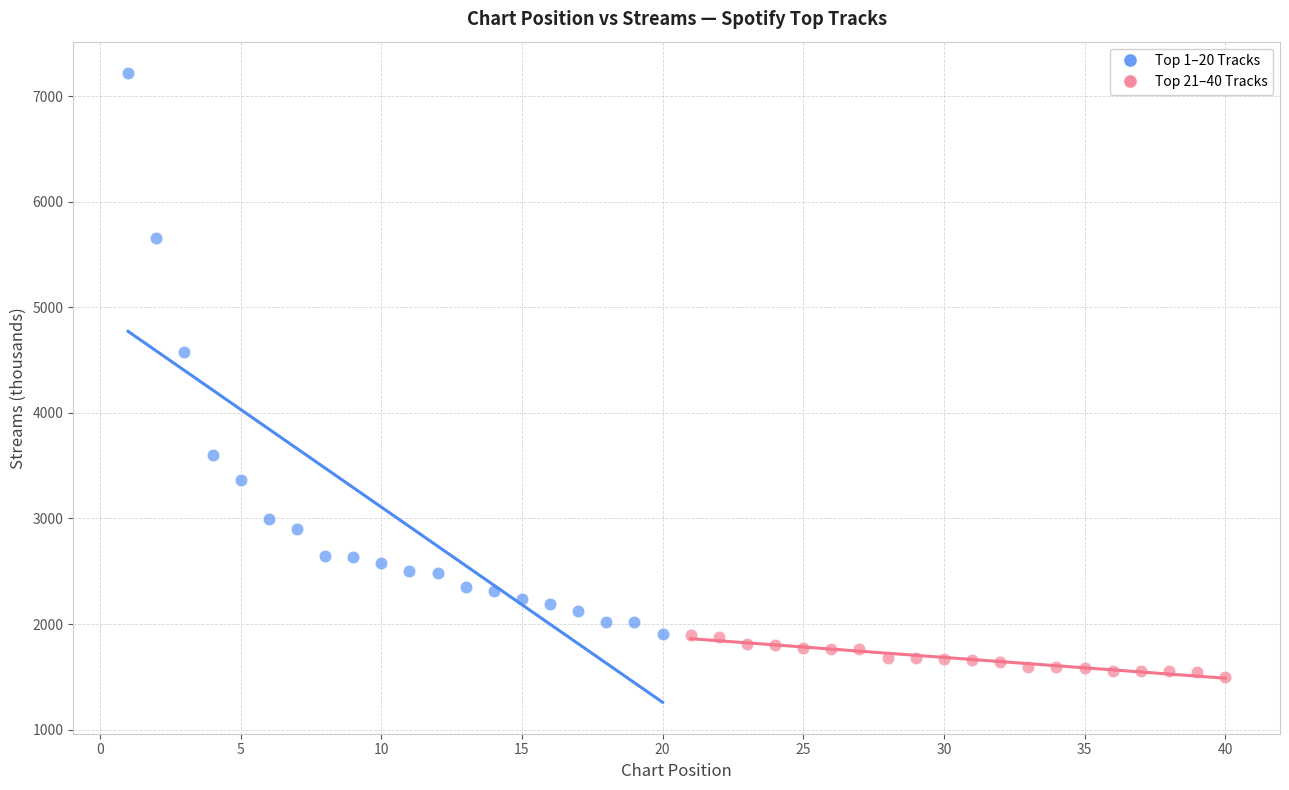

What are all the series names shown in the legend?

Top 1–20 Tracks, Top 21–40 Tracks